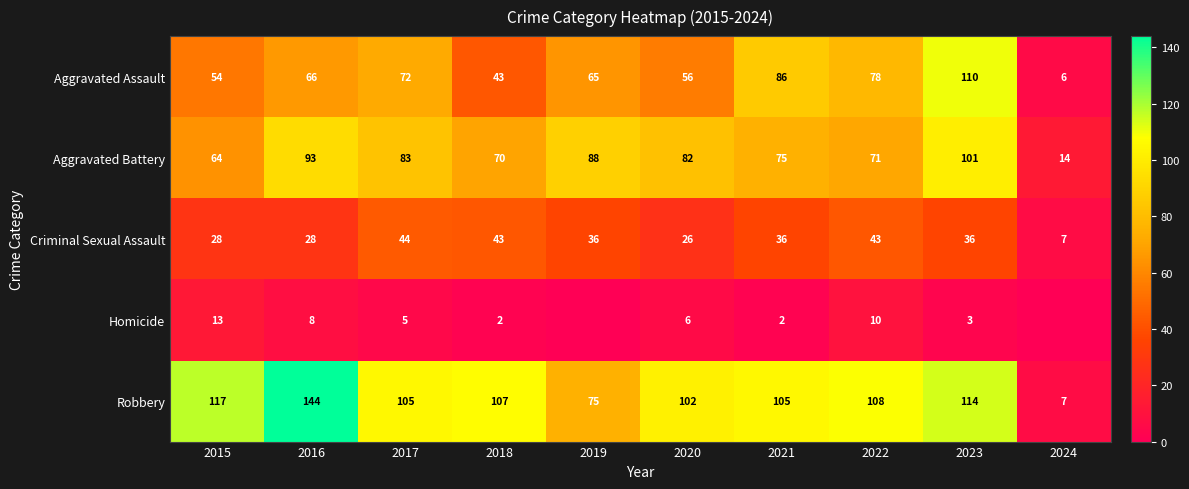

What is the total value across all series at 2023?

364